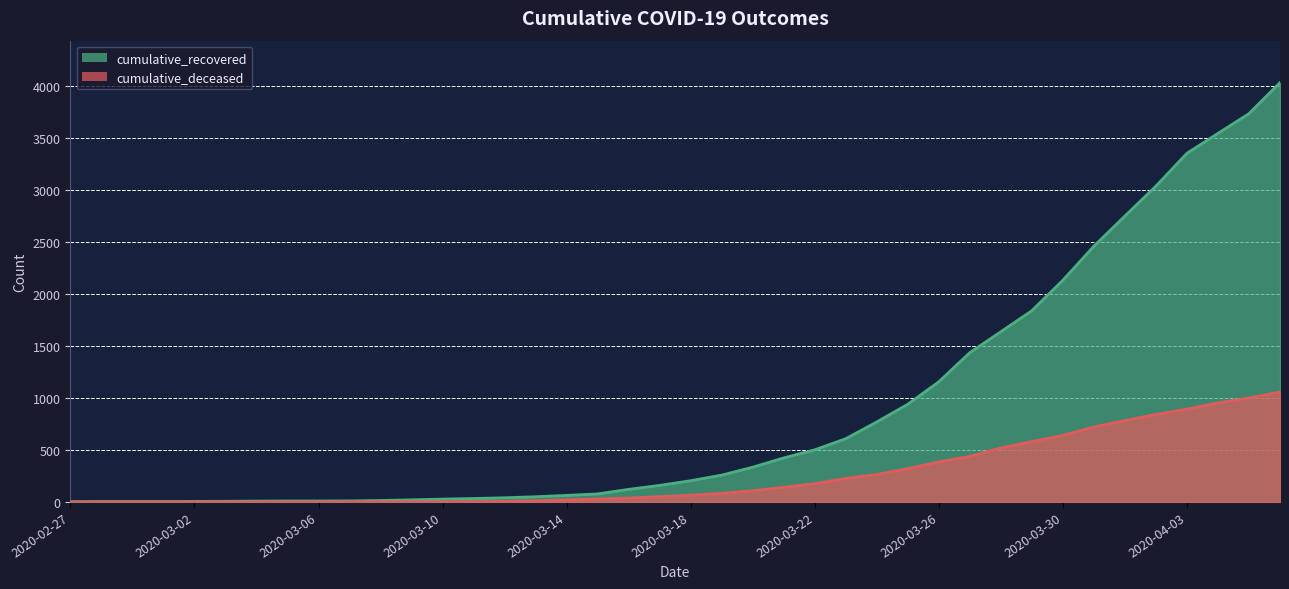

At which label does cumulative_recovered reach its minimum?

2020-02-27